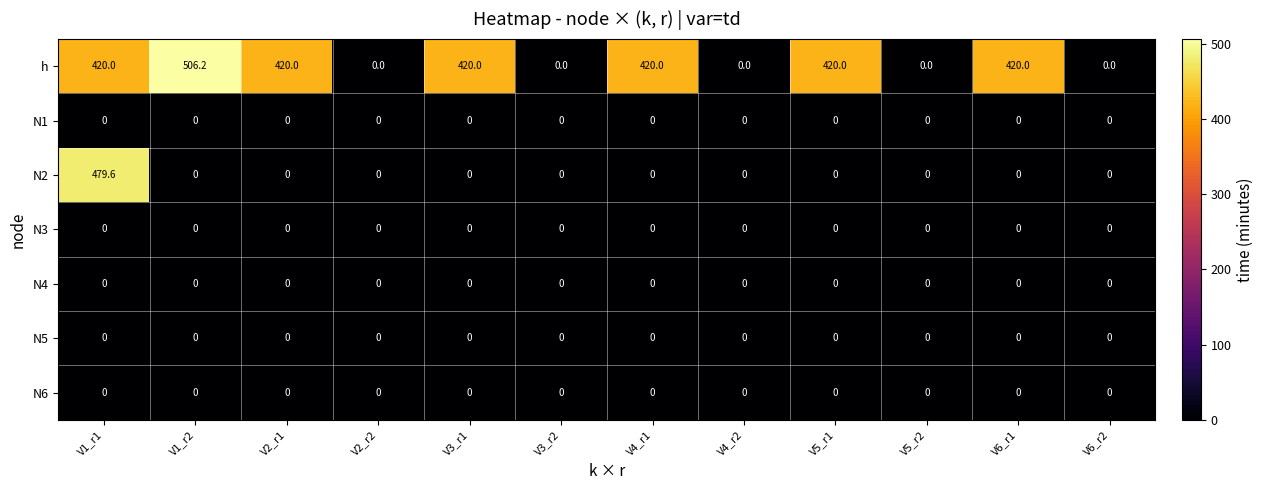

How many categories are shown in the chart?

12